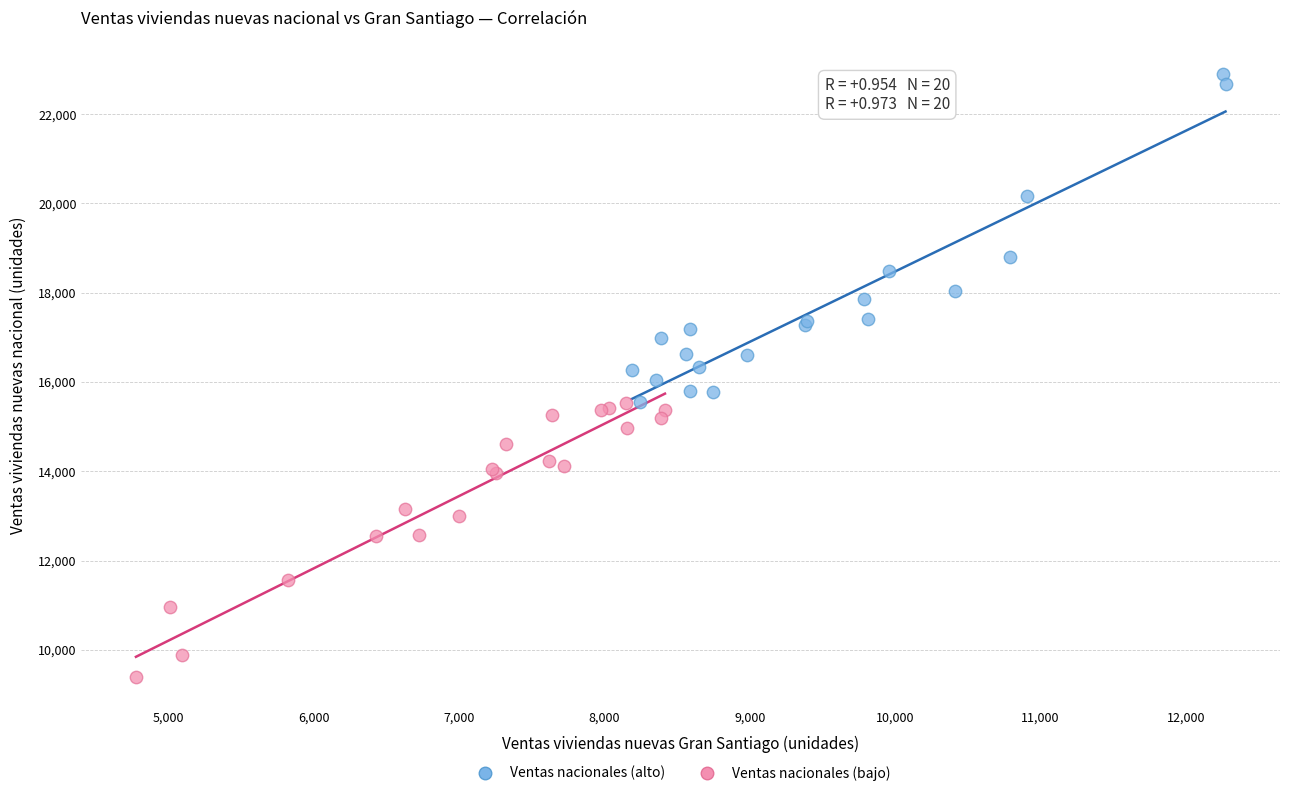

Which series contains the lowest Y value?

Ventas nacionales (bajo)